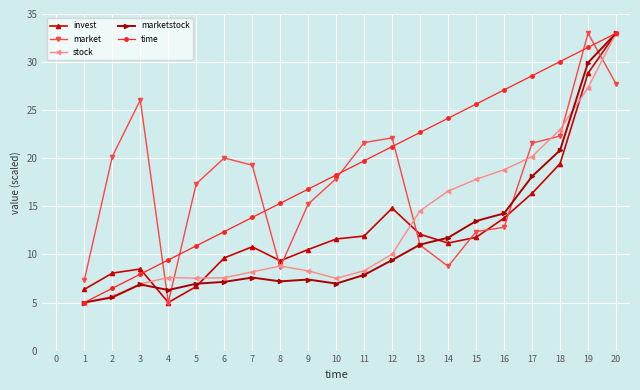

What is the value of the stock point at the 8th from the left?

8.8